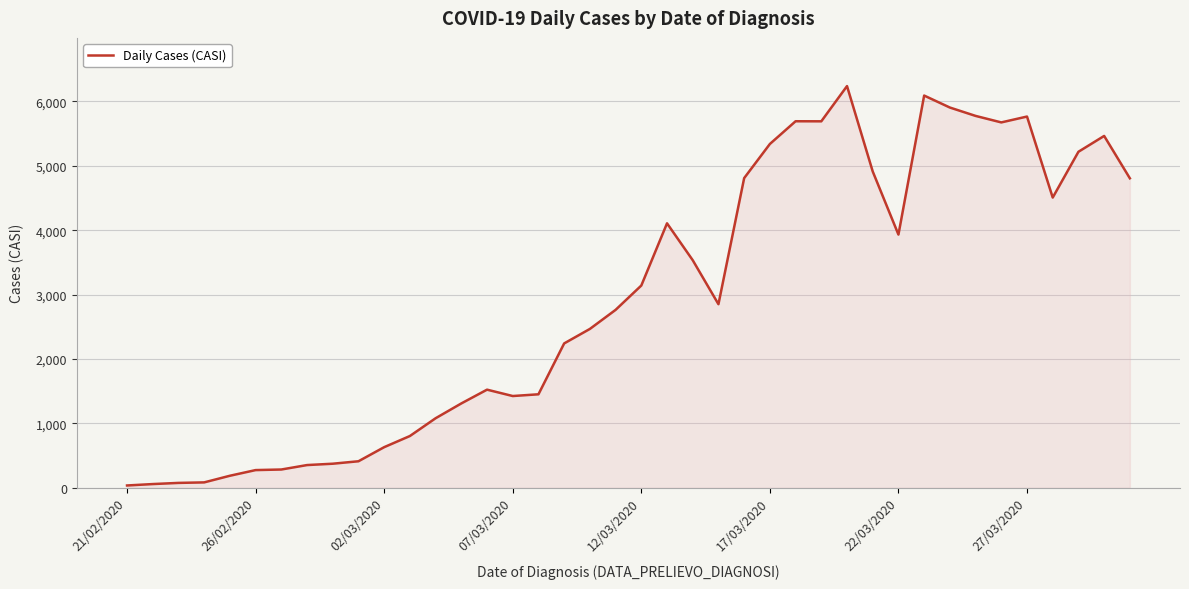

What is the maximum value shown in the chart?

6237